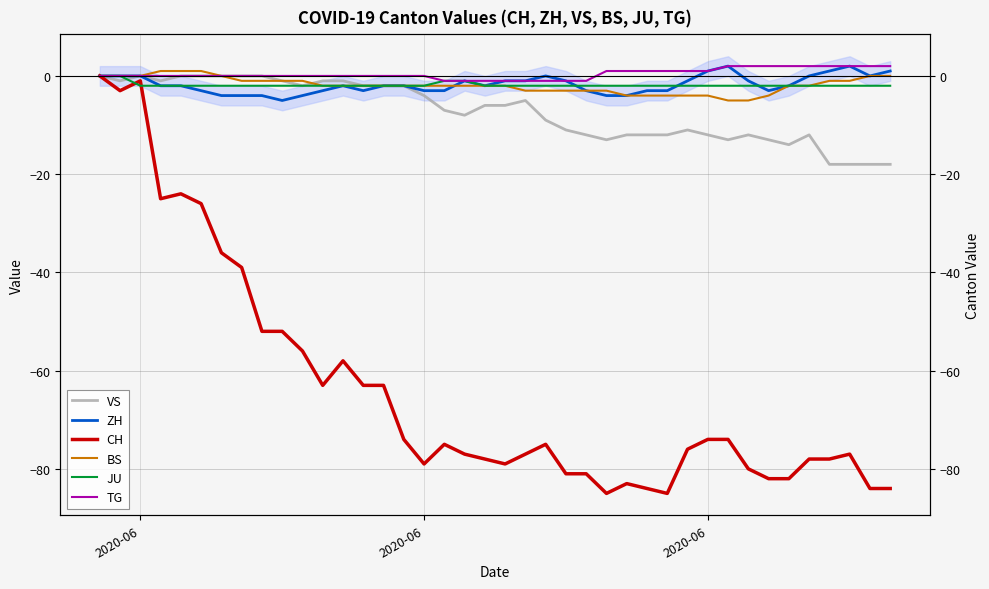

Reading left to right, what are all the values shown in this chart?

VS: 0	-1	0	-1	0	0	0	0	0	-1	-2	-1	-1	-2	-2	-2	-4	-7	-8	-6	-6	-5	-9	-11	-12	-13	-12	-12	-12	-11	-12	-13	-12	-13	-14	-12	-18	-18	-18	-18
ZH: 0	0	0	-2	-2	-3	-4	-4	-4	-5	-4	-3	-2	-3	-2	-2	-3	-3	-1	-2	-1	-1	0	-1	-3	-4	-4	-3	-3	-1	1	2	-1	-3	-2	0	1	2	0	1
CH: 0	-3	-1	-25	-24	-26	-36	-39	-52	-52	-56	-63	-58	-63	-63	-74	-79	-75	-77	-78	-79	-77	-75	-81	-81	-85	-83	-84	-85	-76	-74	-74	-80	-82	-82	-78	-78	-77	-84	-84
BS: 0	0	0	1	1	1	0	-1	-1	-1	-1	-2	-2	-2	-2	-2	-2	-2	-2	-2	-2	-3	-3	-3	-3	-3	-4	-4	-4	-4	-4	-5	-5	-4	-2	-2	-1	-1	0	0
JU: 0	0	-2	-2	-2	-2	-2	-2	-2	-2	-2	-2	-2	-2	-2	-2	-2	-1	-1	-2	-2	-2	-2	-2	-2	-2	-2	-2	-2	-2	-2	-2	-2	-2	-2	-2	-2	-2	-2	-2
TG: 0	0	0	0	0	0	0	0	0	0	0	0	0	0	0	0	0	-1	-1	-1	-1	-1	-1	-1	-1	1	1	1	1	1	1	2	2	2	2	2	2	2	2	2